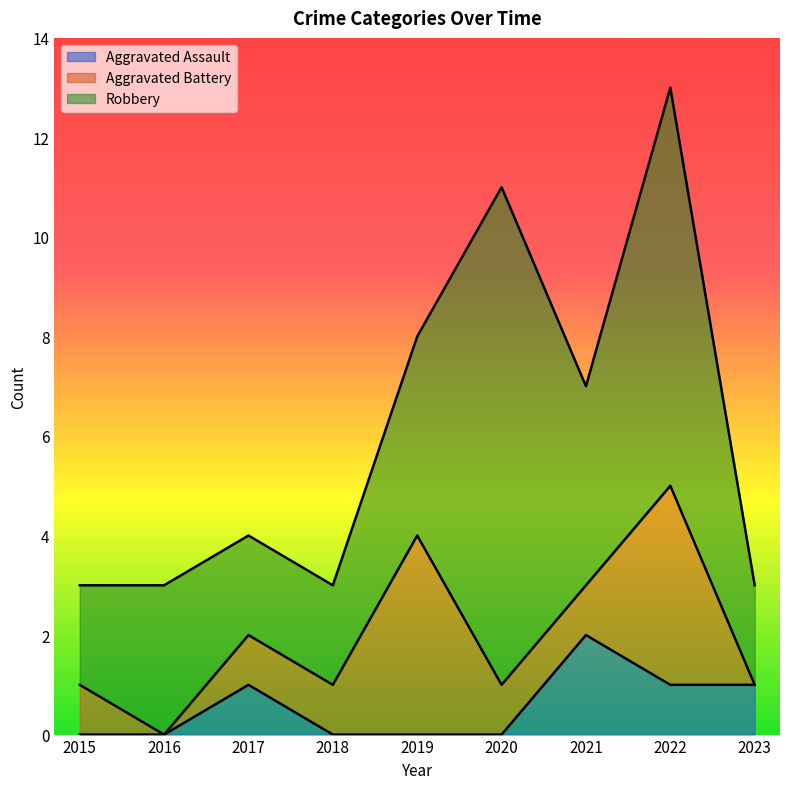

How many values in the Robbery series exceed 3?

4